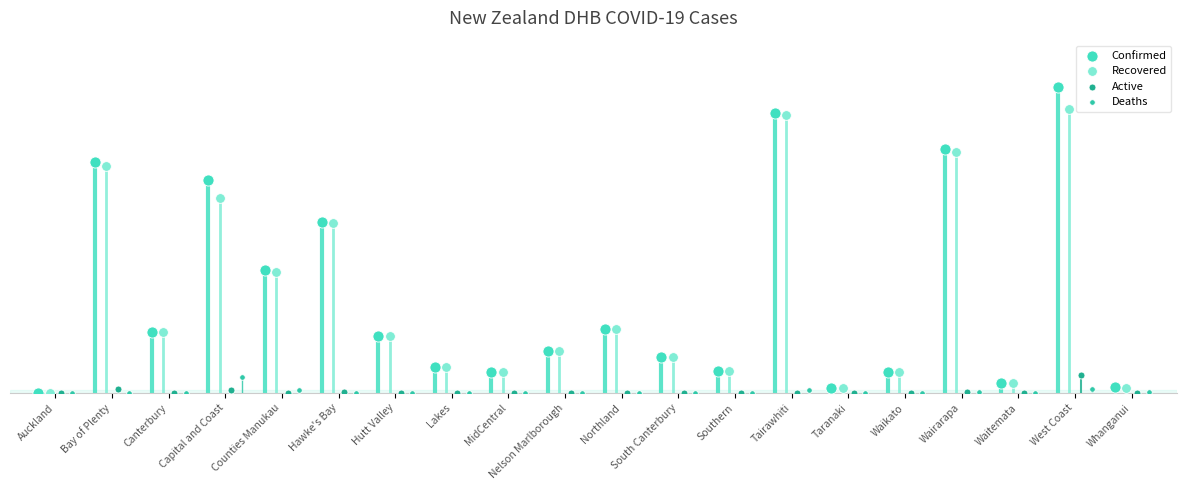

What are all the series names shown in the legend?

Confirmed, Recovered, Active, Deaths